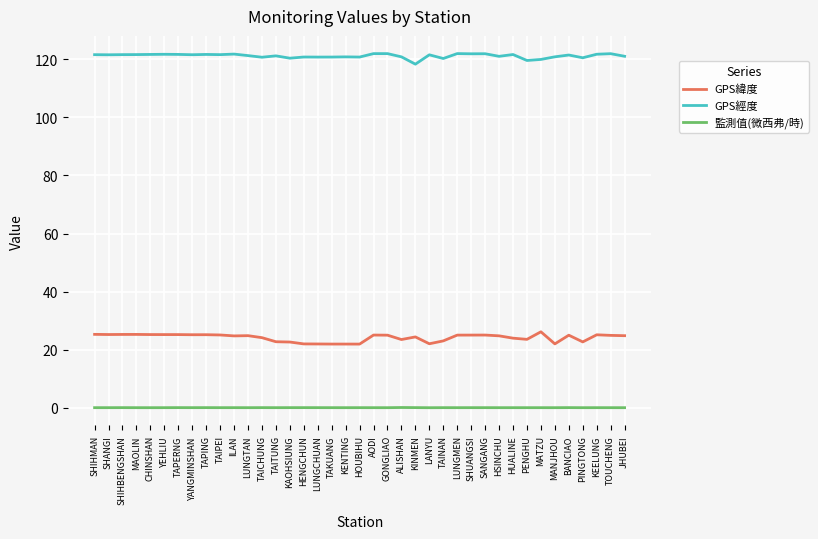

The value of GPS經度 at AODI is 121.9. True or false?

True